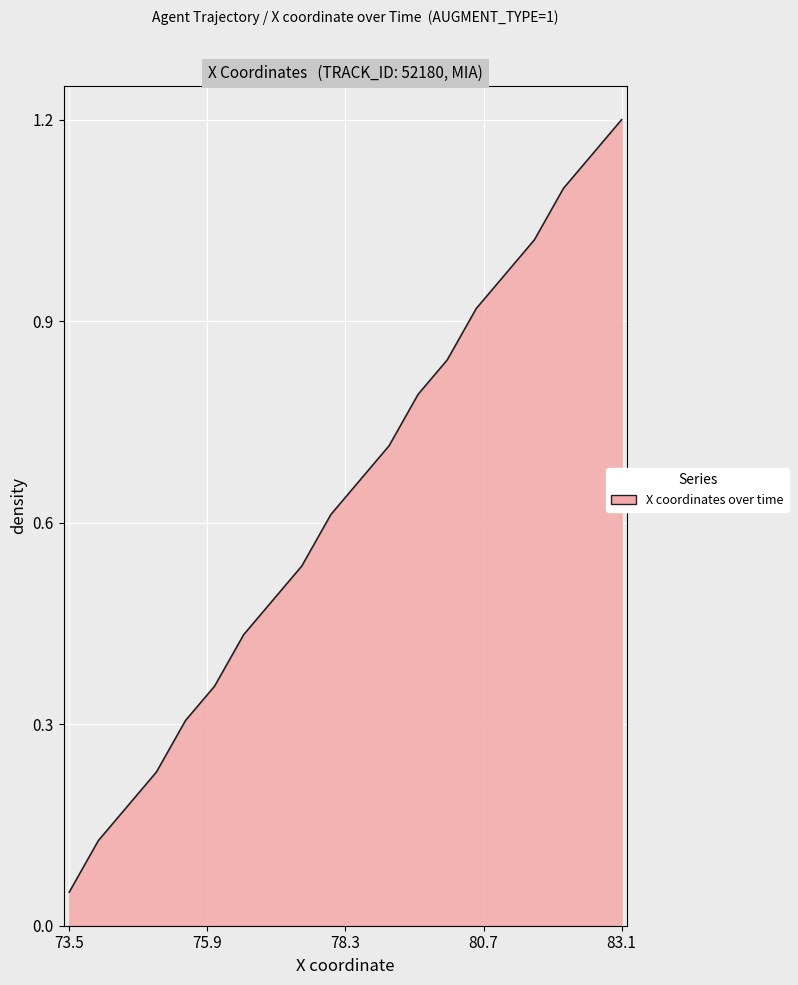

Reading right to left, extract all data points from this chart.

1.2	1.1	1.1	1.0	1.0	0.9	0.8	0.8	0.7	0.7	0.6	0.5	0.5	0.4	0.4	0.3	0.2	0.2	0.1	0.1